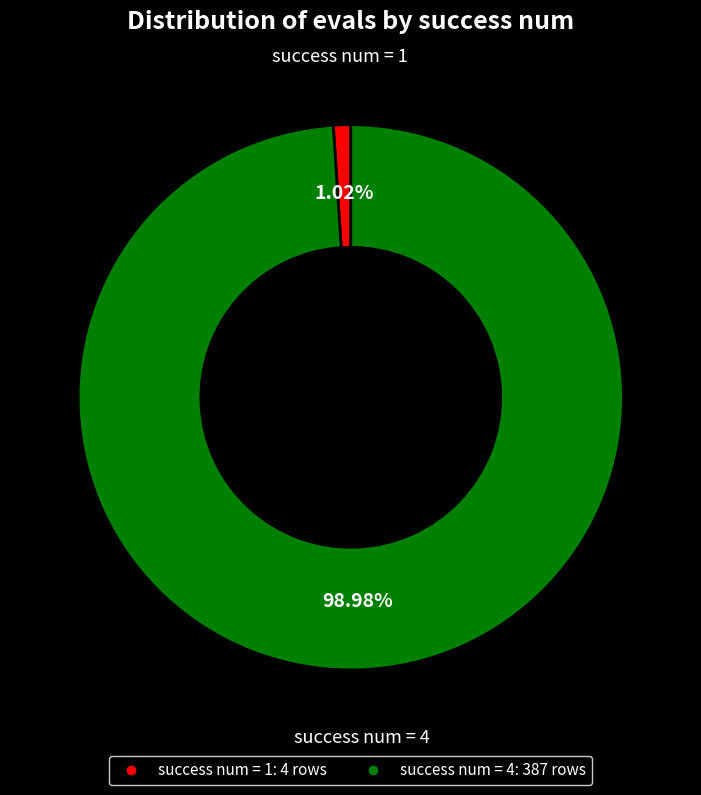

Count the number of slices in the pie.

2